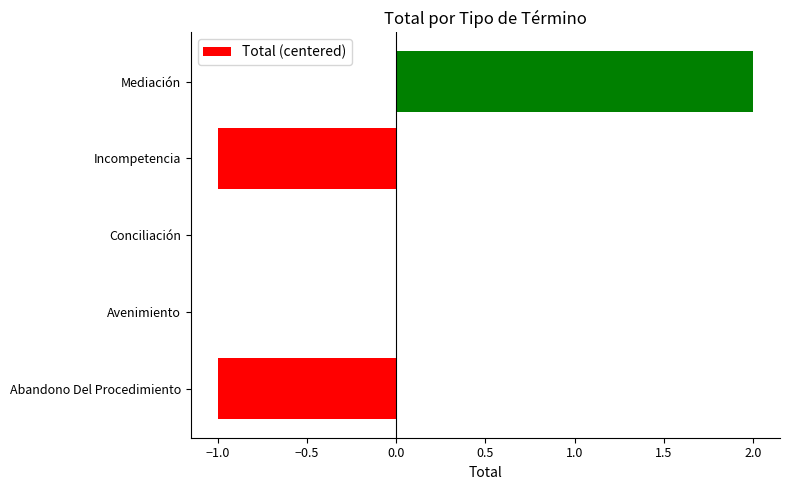

What is the change in value from Abandono Del Procedimiento to Mediación?

+3